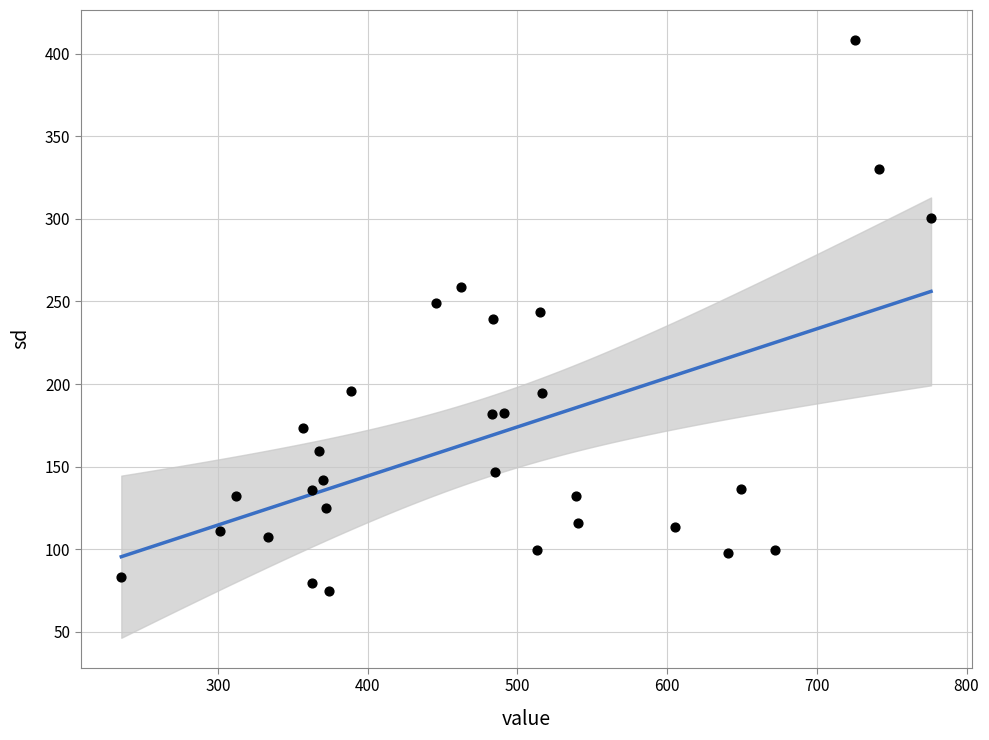

What is the range of Y values (max minus min)?

333.9